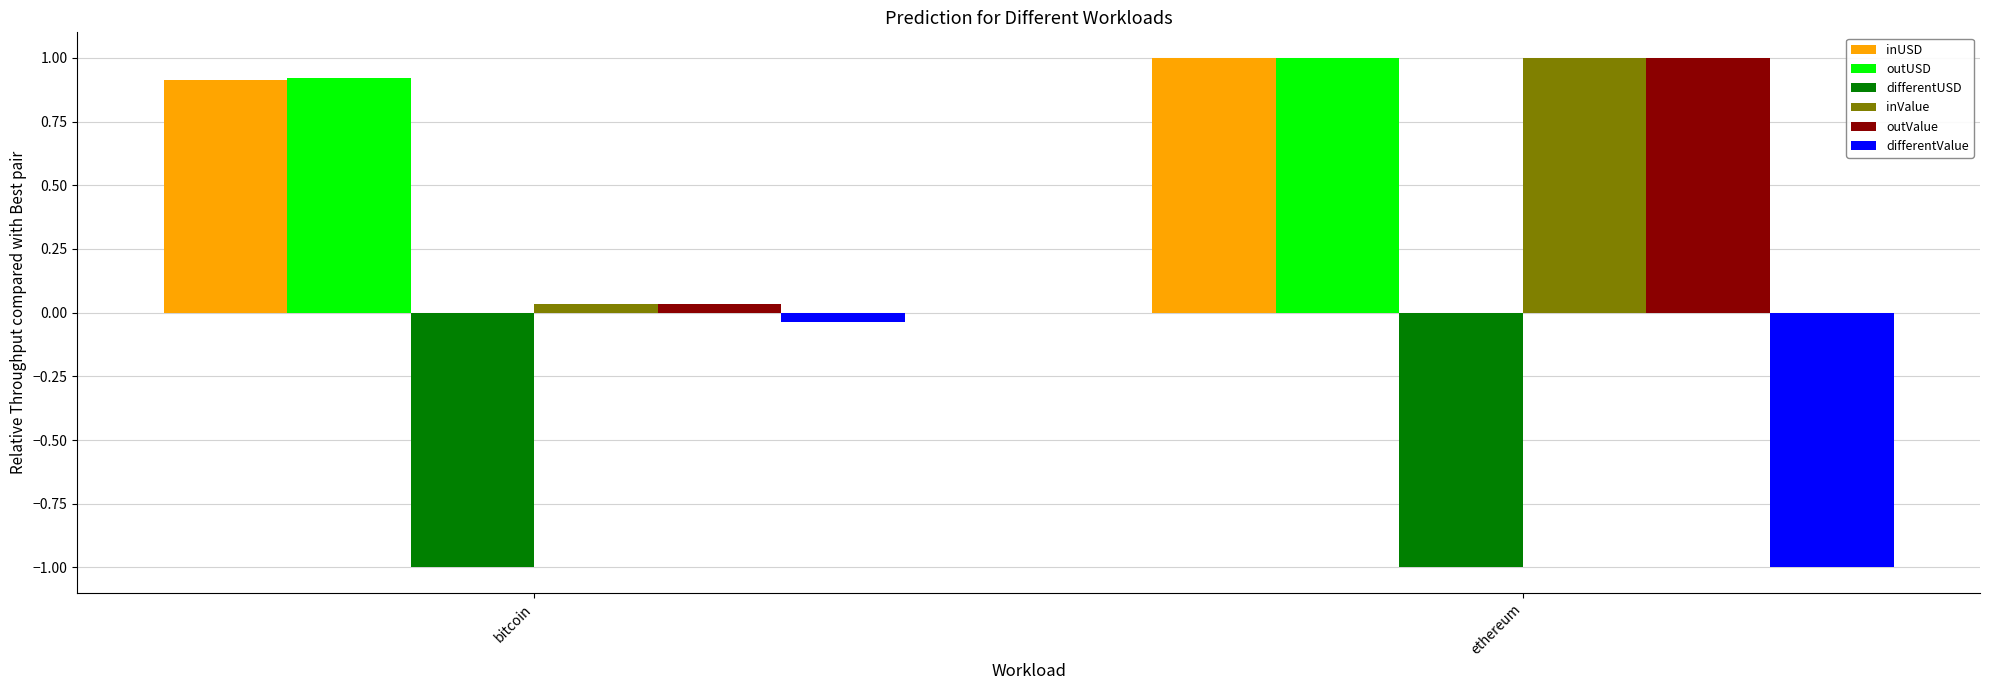

What is the difference between the differentValue values at bitcoin and ethereum?

1.0